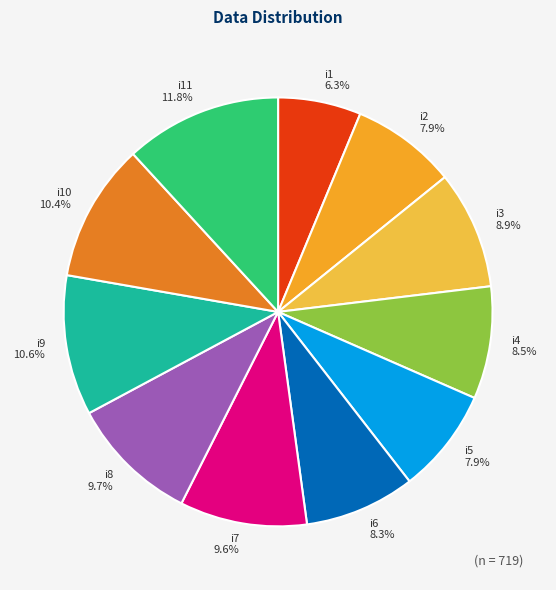

True or false: i1 accounts for 6% of the total.

True